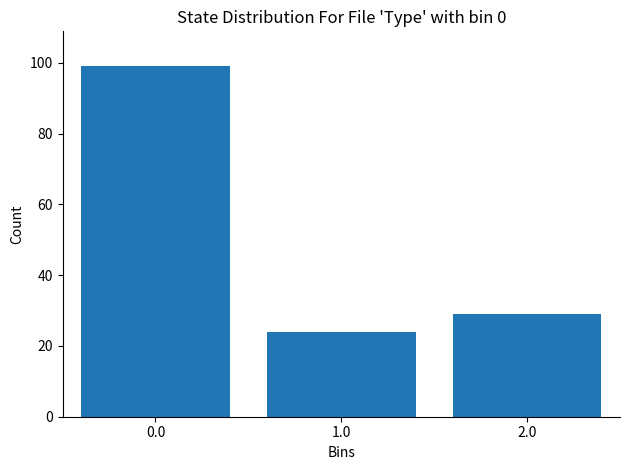

Reading left to right, transcribe all the data shown in this chart.

0.0=99	1.0=24	2.0=29